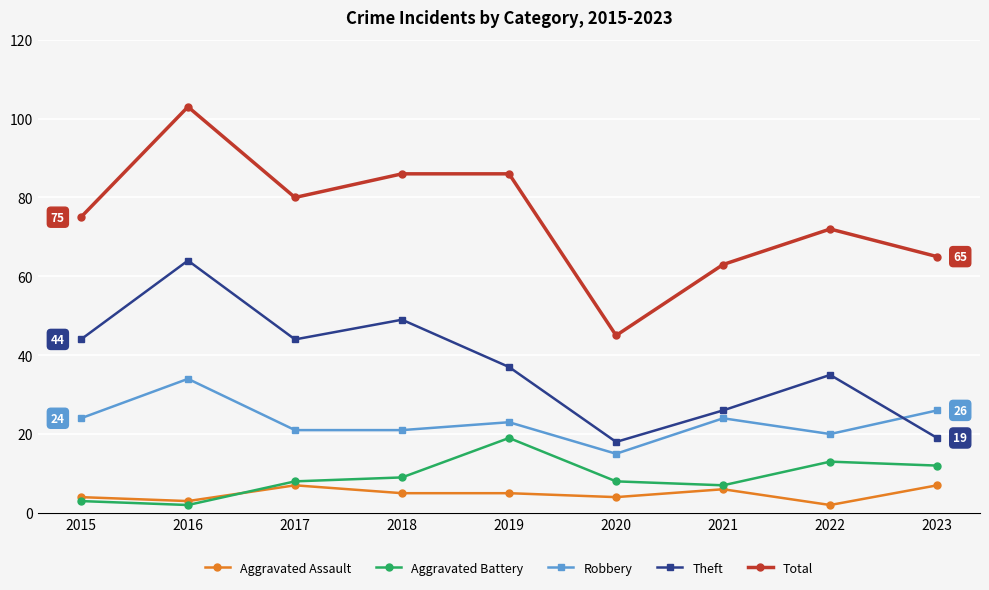

What is the difference between the second highest and minimum values in the Total series?

41